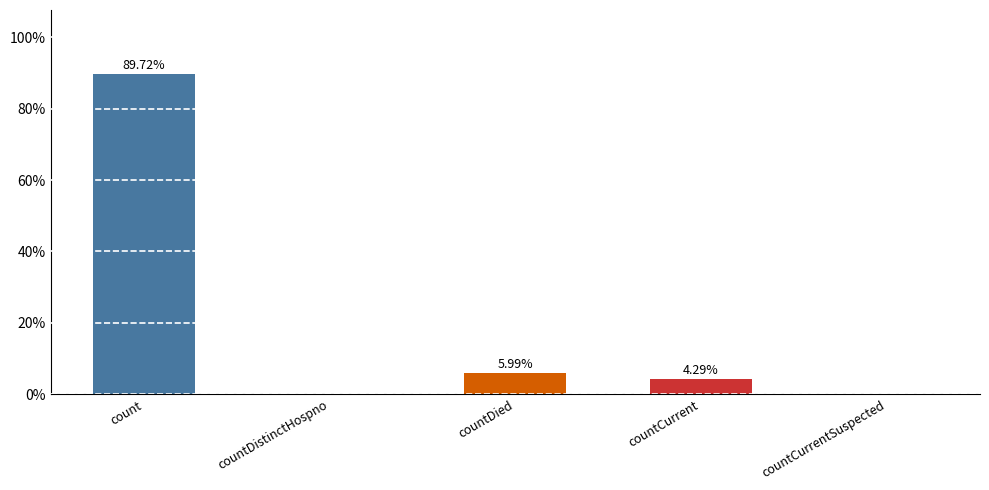

Are the bars horizontal?

No